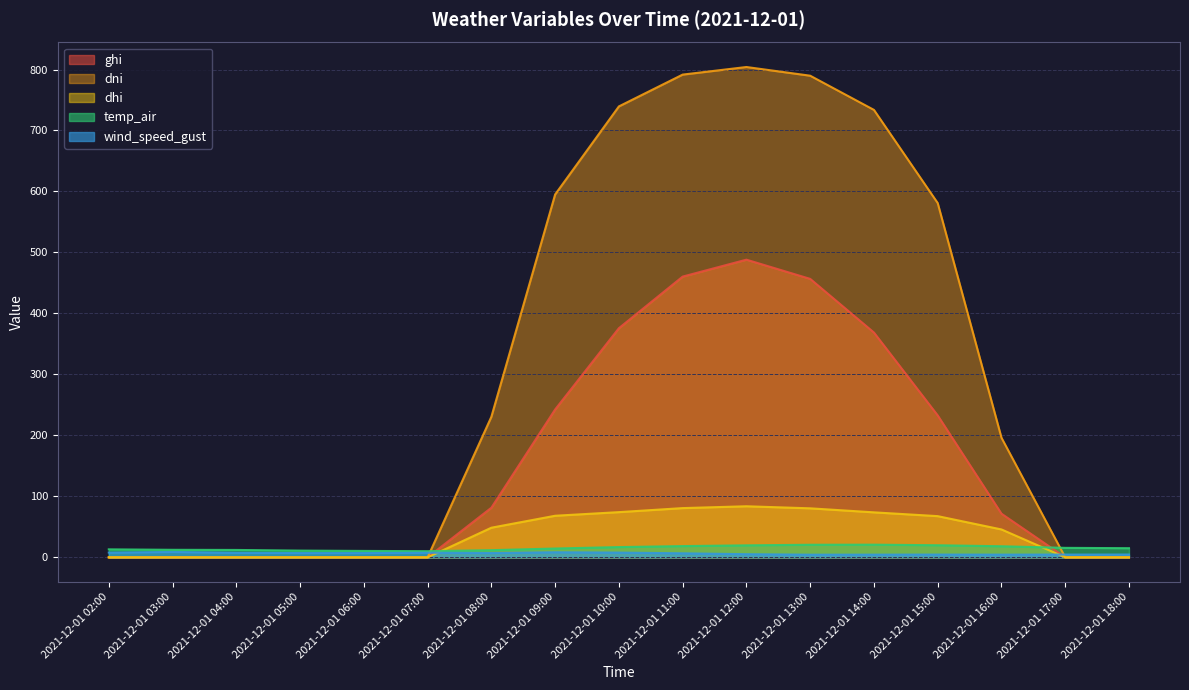

What is the value of the temp_air point at the 6th from the left?

10.1